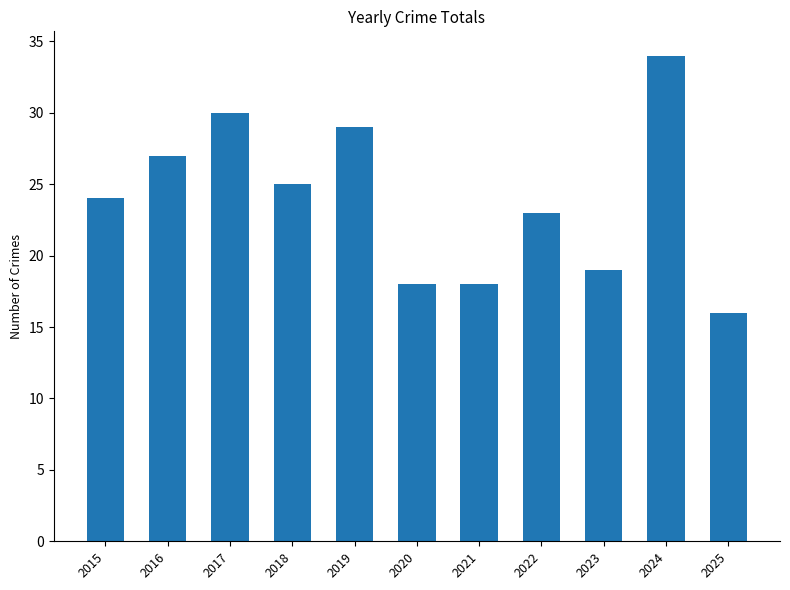

What is the approximate value at 2016?

27